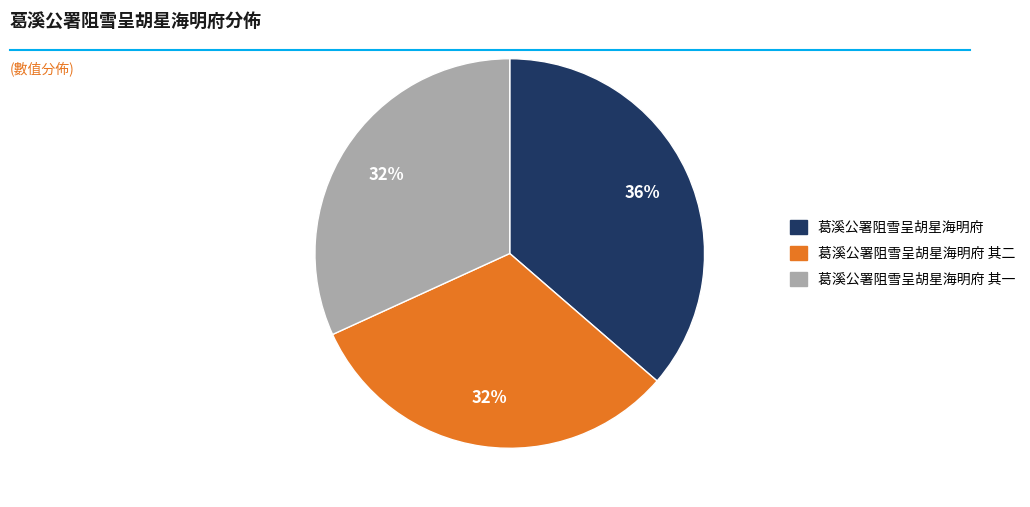

How many slices are in this pie chart?

3